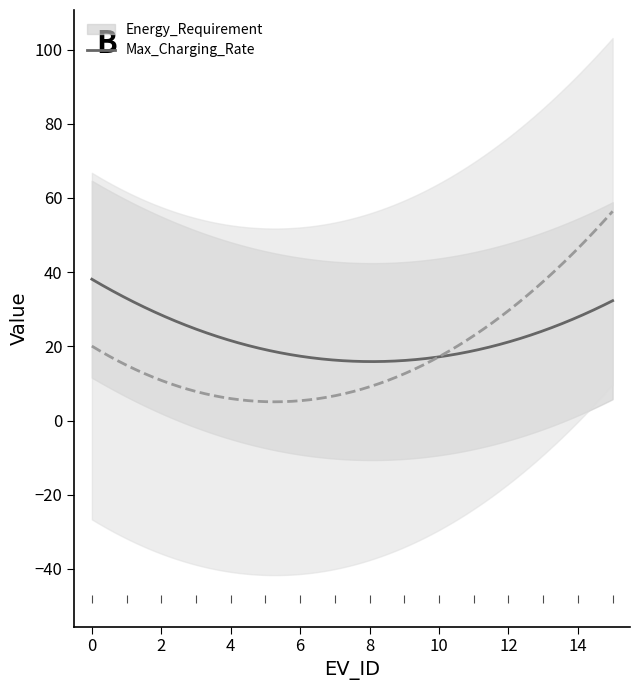

What is the sum of the Energy_Requirement values at 0 and 5?

56.5